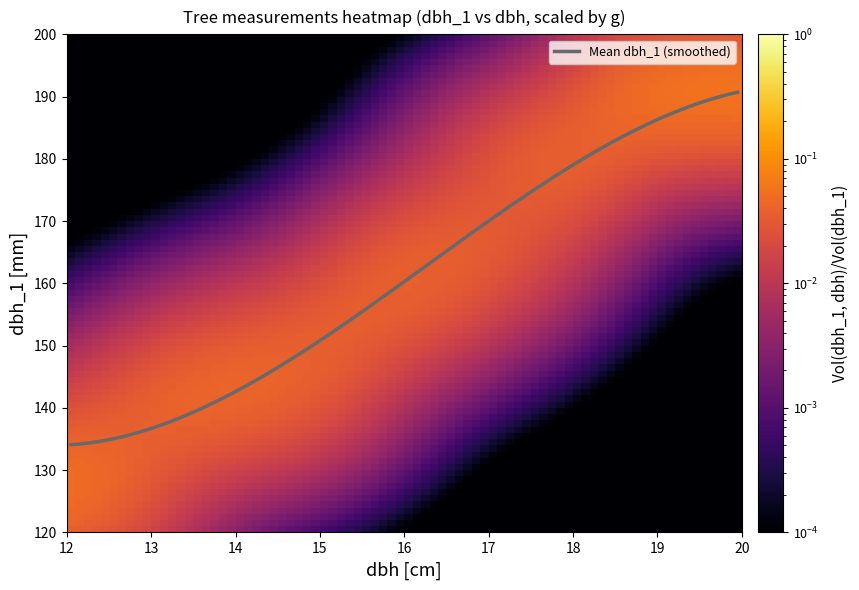

What is the difference between the maximum and minimum values?

56.6